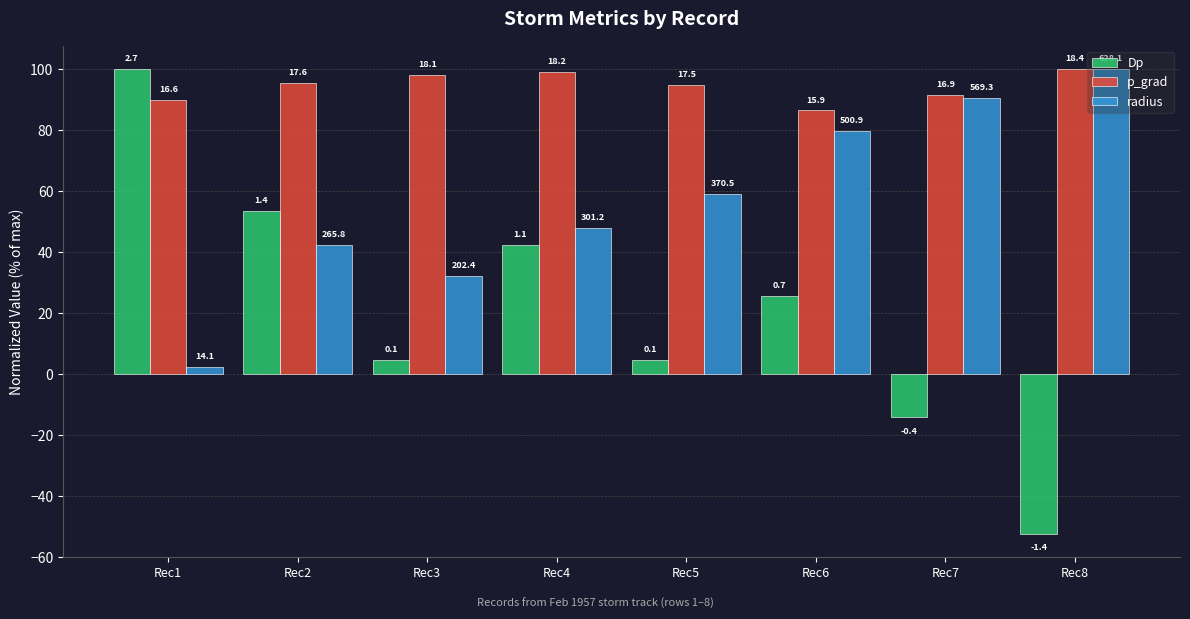

What is the approximate value of Dp at Rec3?

4.6